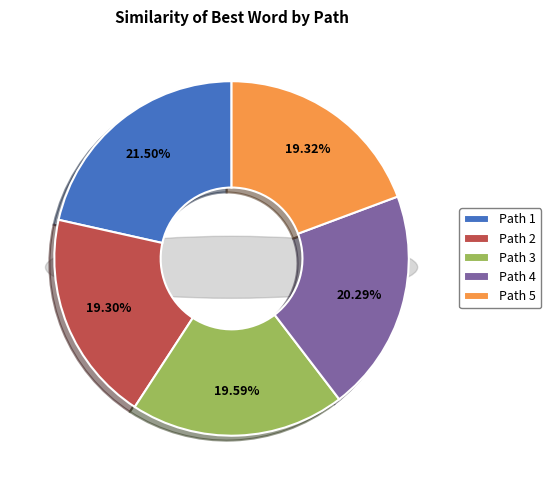

Rank the categories by value from lowest to highest.

Path 2, Path 5, Path 3, Path 4, Path 1